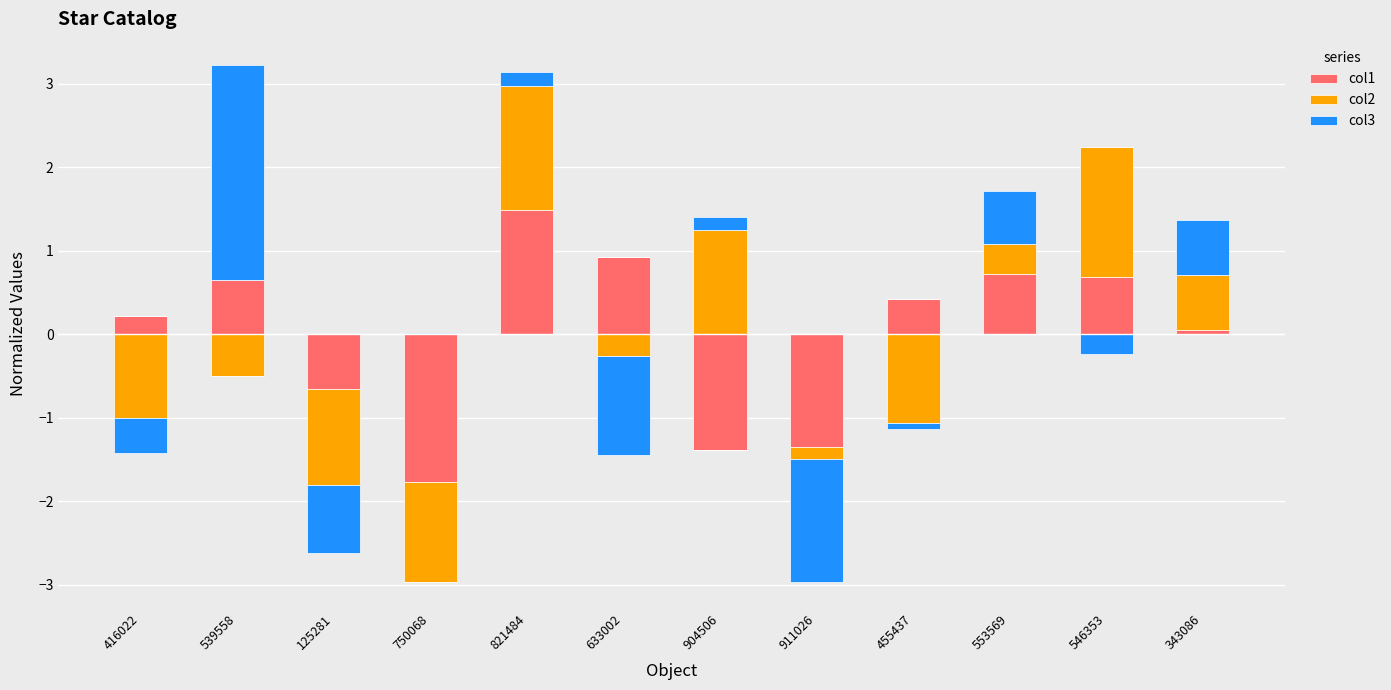

Is it true that col2 equals 1.6 at 546353?

True